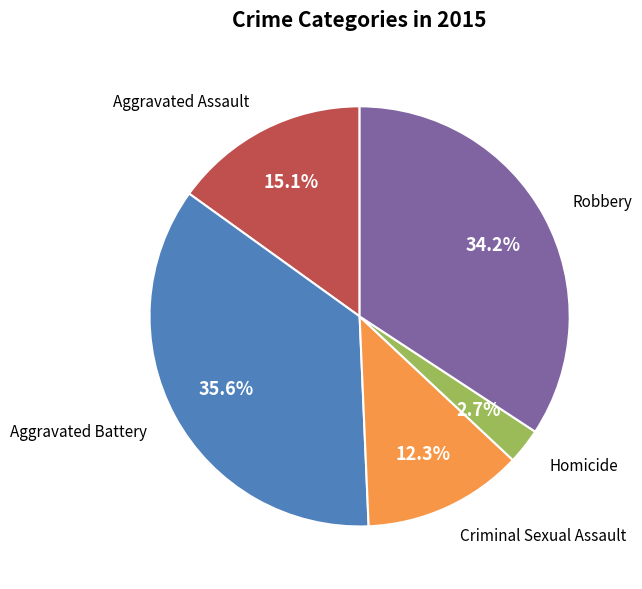

Does any single category account for the majority?

No